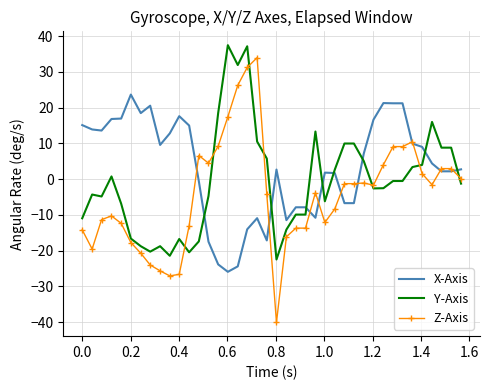

What is the difference between the maximum and minimum values in the X-Axis series?

49.6